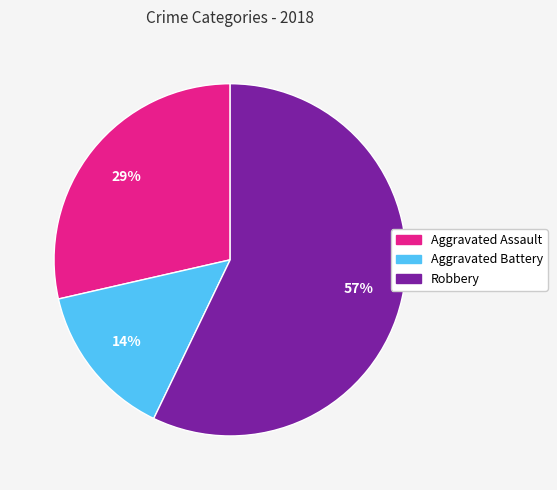

To the nearest percent, what is the difference between the largest and smallest slice percentages?

43%